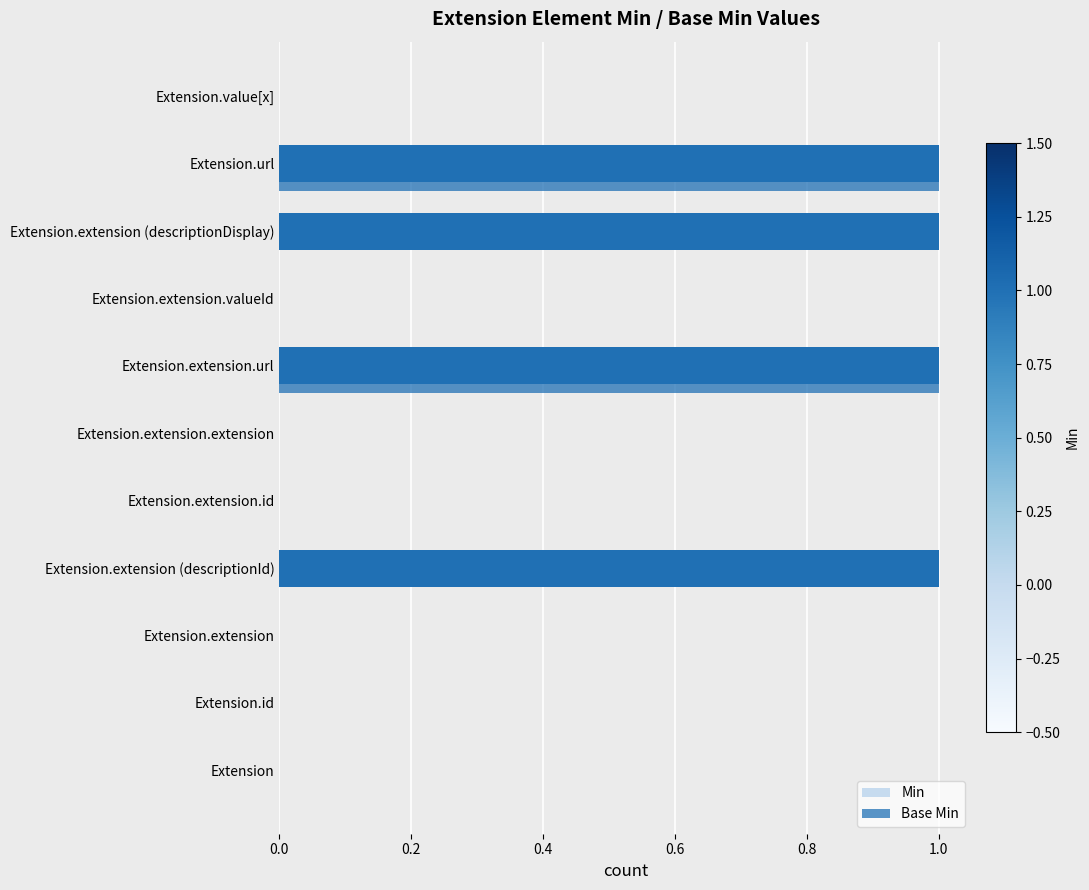

What is the maximum value shown in the chart?

1